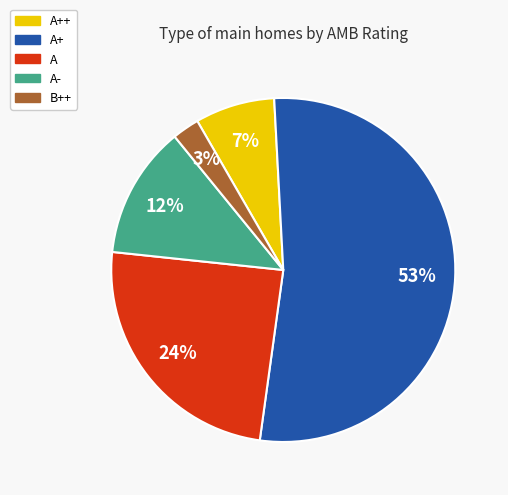

Is it true that B++ is 12% of the pie?

False